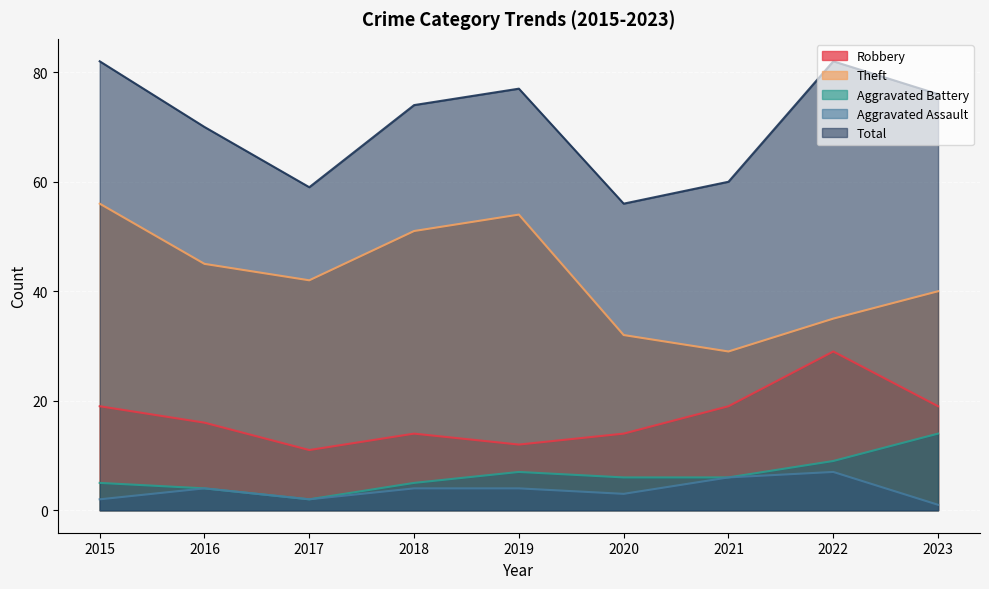

The value of Total at 2020 is 73. True or false?

False